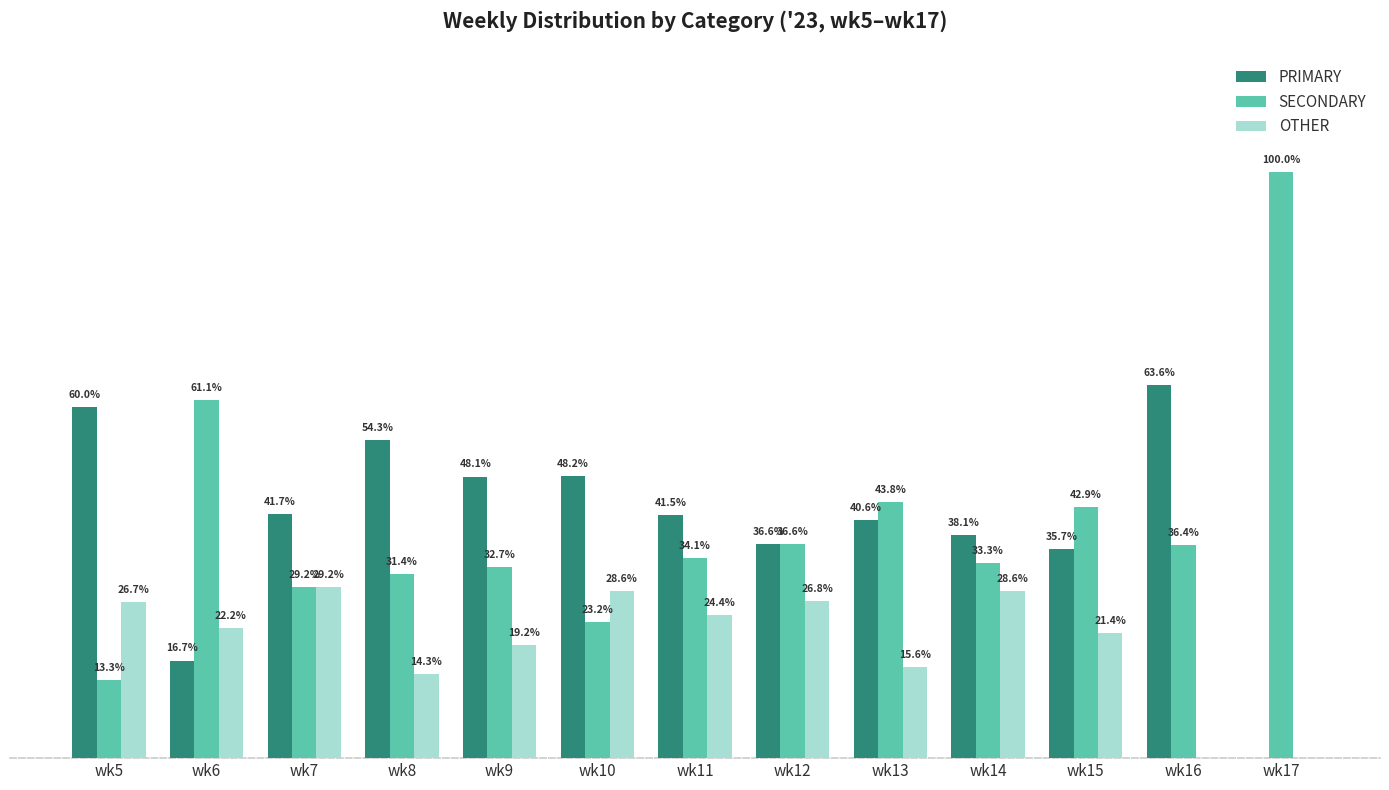

Between wk11 and wk16, which series saw the biggest shift?

OTHER